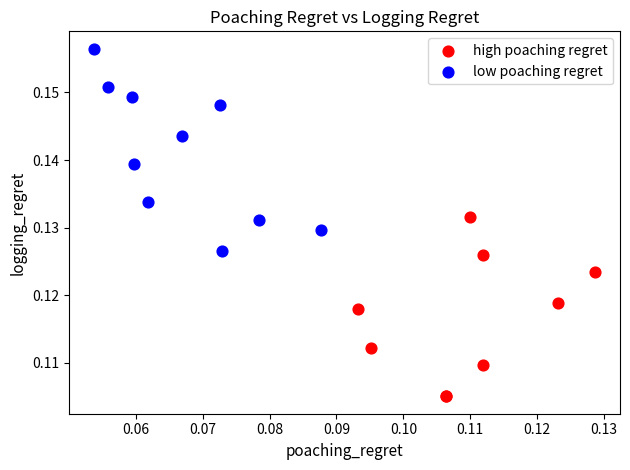

Which series reaches the maximum Y coordinate?

low poaching regret